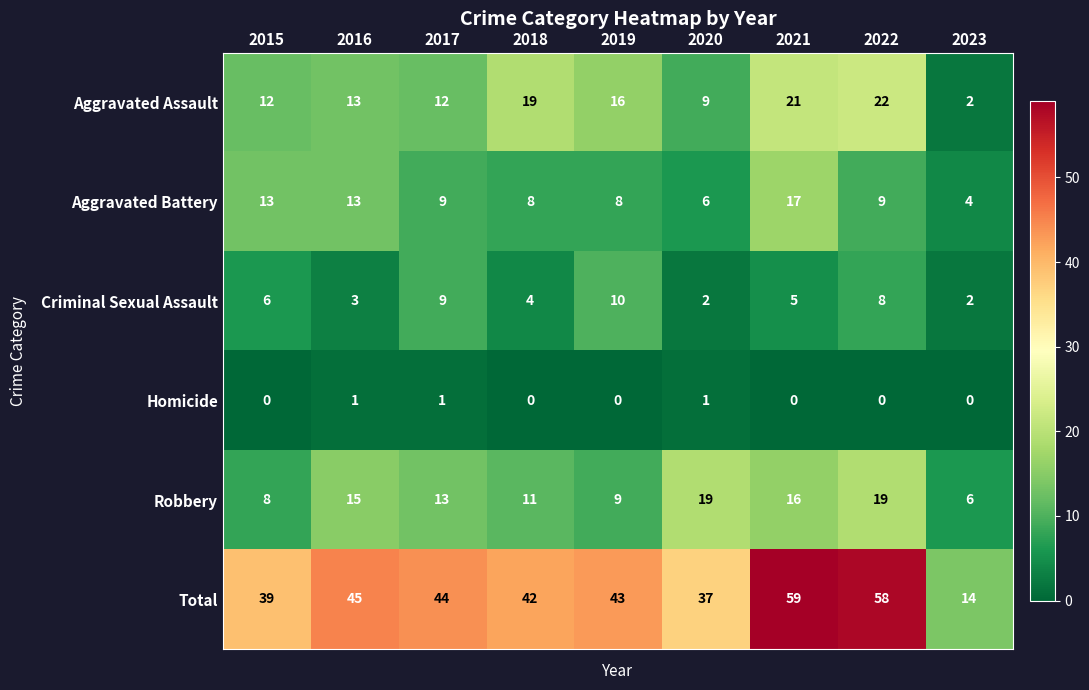

Is it true that Robbery equals 4 at 2023?

False